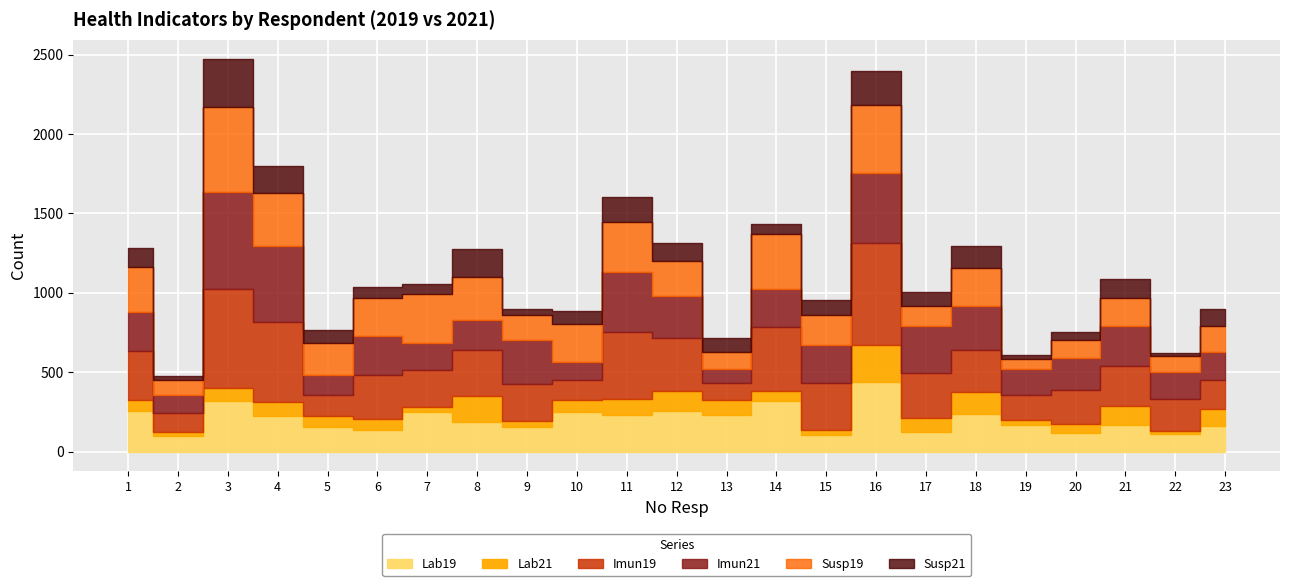

Reading right to left, transcribe all the data shown in this chart.

Lab19: 23=165	22=111	21=167	20=121	19=171	18=237	17=127	16=442	15=107	14=321	13=230	12=254	11=233	10=252	9=157	8=187	7=250	6=140	5=155	4=223	3=322	2=101	1=258
Lab21: 23=105	22=22	21=120	20=53	19=29	18=139	17=86	16=232	15=27	14=62	13=98	12=131	11=102	10=77	9=37	8=166	7=32	6=69	5=70	4=92	3=78	2=22	1=68
Imun19: 23=179	22=197	21=254	20=217	19=159	18=265	17=281	16=640	15=296	14=400	13=102	12=330	11=418	10=122	9=233	8=286	7=233	6=274	5=134	4=504	3=627	2=124	1=307
Imun21: 23=177	22=173	21=253	20=201	19=164	18=278	17=298	16=442	15=240	14=242	13=92	12=263	11=379	10=111	9=277	8=190	7=168	6=248	5=123	4=475	3=610	2=113	1=244
Susp19: 23=165	22=98	21=173	20=114	19=58	18=237	17=126	16=430	15=190	14=348	13=104	12=222	11=316	10=243	9=156	8=269	7=310	6=234	5=204	4=337	3=534	2=94	1=284
Susp21: 23=105	22=22	21=118	20=48	19=30	18=139	17=88	16=211	15=93	14=60	13=93	12=114	11=157	10=80	9=37	8=178	7=65	6=75	5=82	4=170	3=299	2=20	1=122